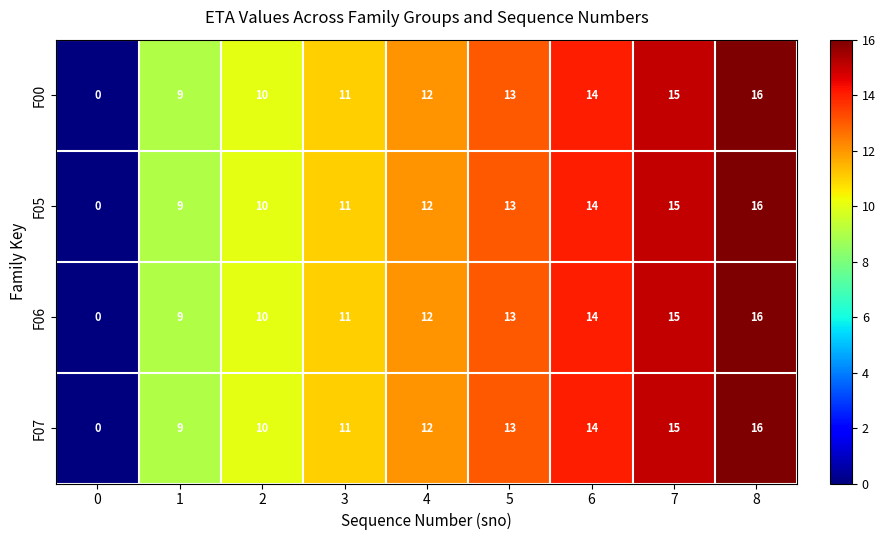

Count the number of data series in this chart.

4